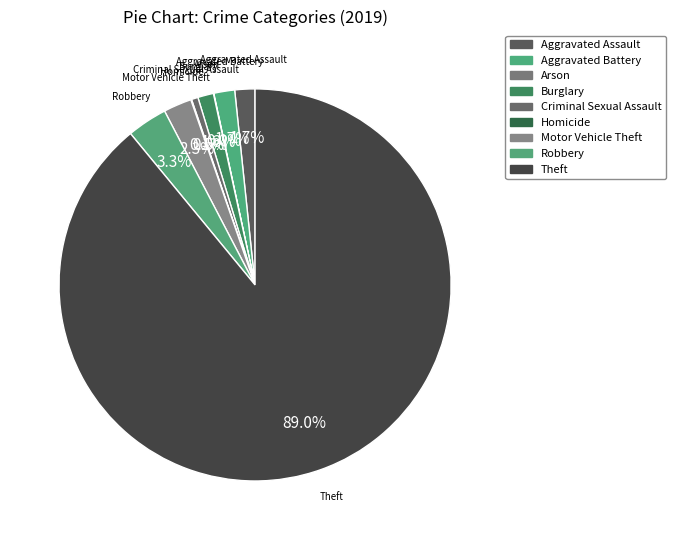

Rank the categories by value from lowest to highest.

Arson, Homicide, Criminal Sexual Assault, Burglary, Aggravated Assault, Aggravated Battery, Motor Vehicle Theft, Robbery, Theft